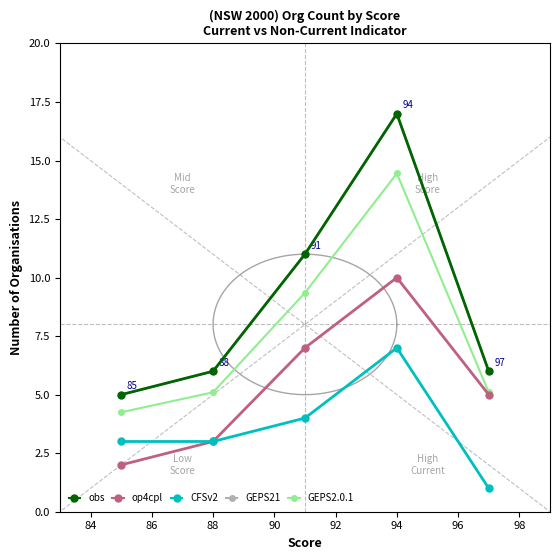

List the series in order of their peak value, highest first.

obs, GEPS21, GEPS2.0.1, op4cpl, CFSv2